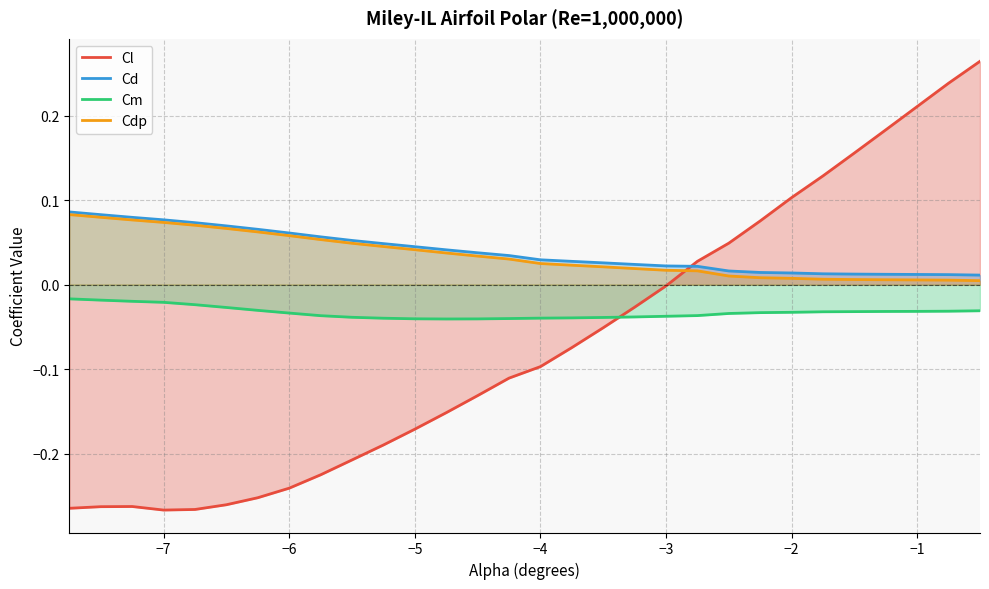

What is the sum of all Cd values?

1.2